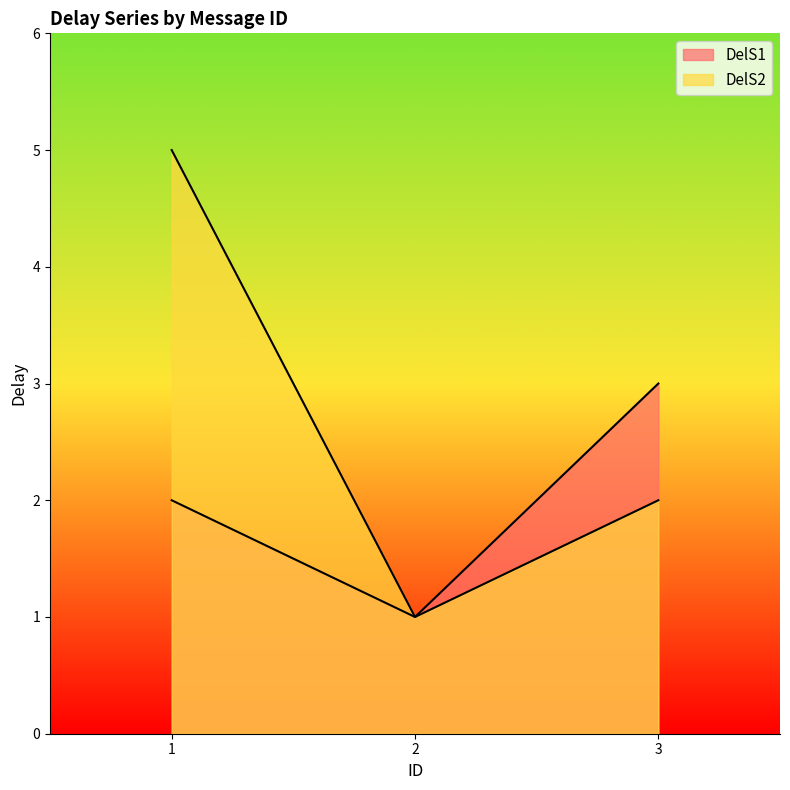

Reading left to right, transcribe all the data shown in this chart.

DelS1: 2	1	3
DelS2: 5	1	2